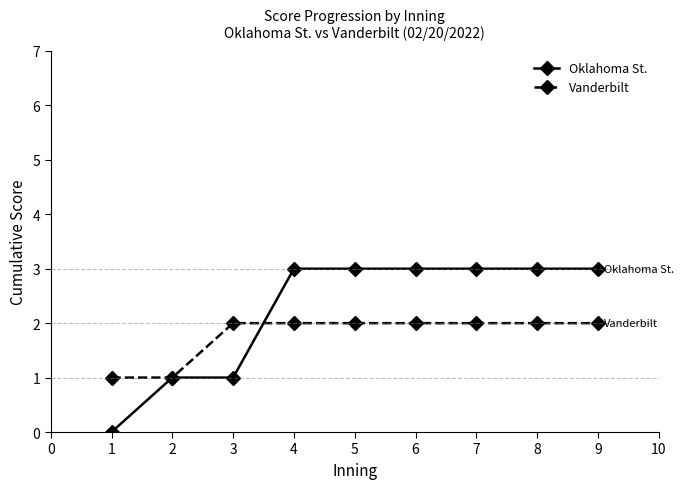

Which series has the largest total across all categories?

Oklahoma St.